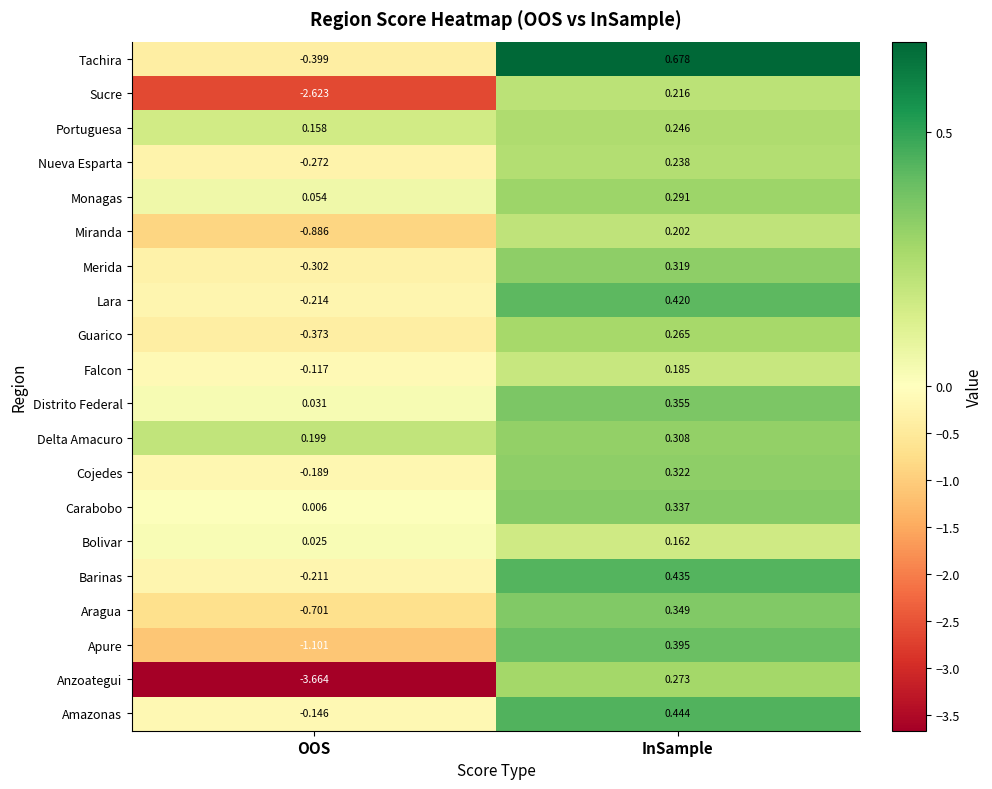

What is the difference between the highest and lowest values at InSample?

0.5